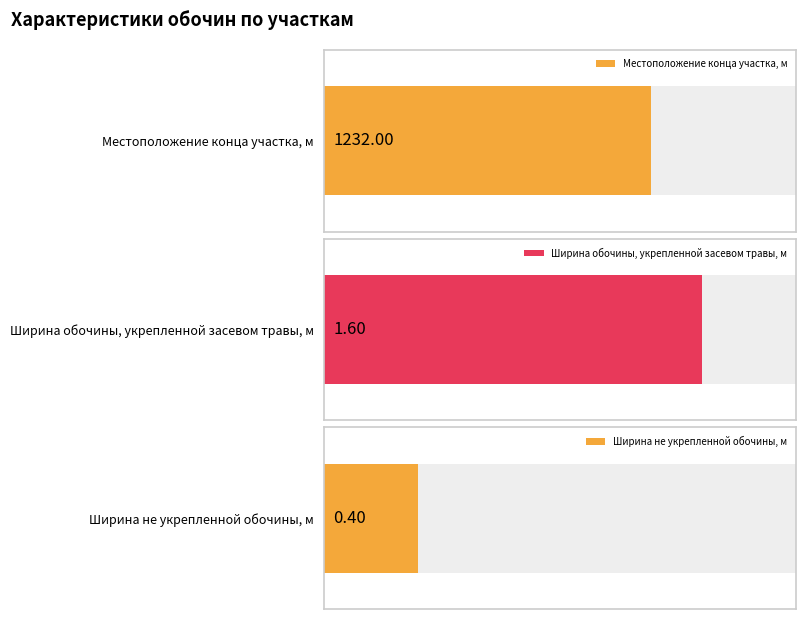

What are all the series names shown in the legend?

Местоположение конца участка, м, Ширина обочины, укрепленной засевом травы, м, Ширина не укрепленной обочины, м